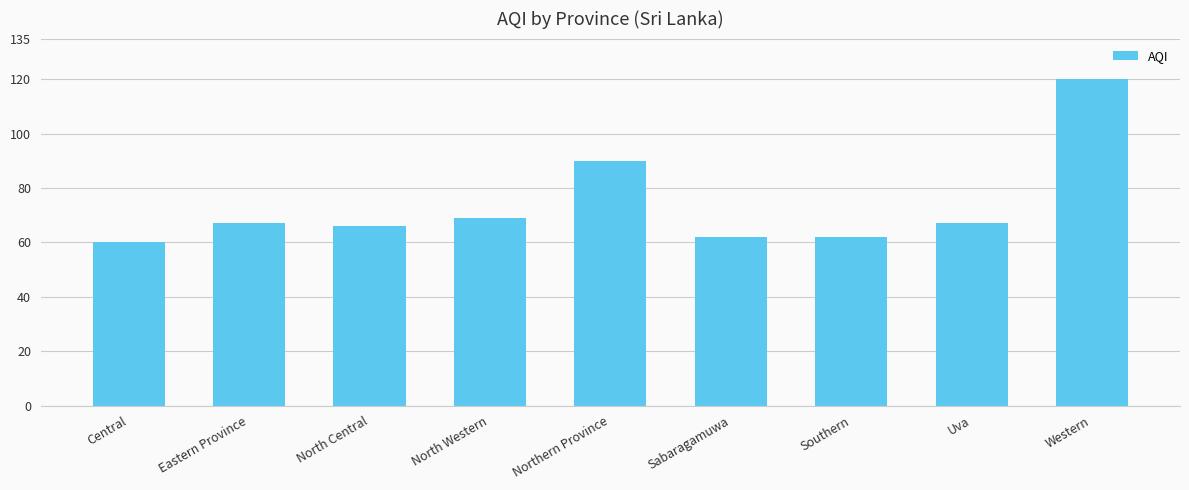

How many series are shown in this chart?

1